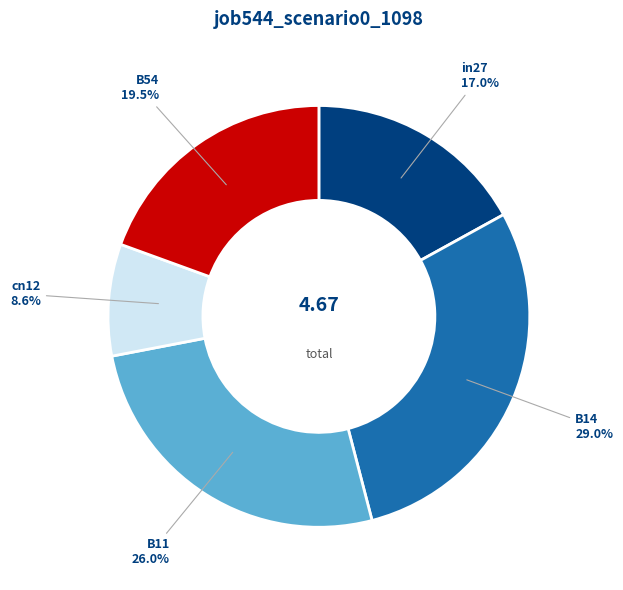

To the nearest percent, what is the combined percentage of in27 and B14?

46%